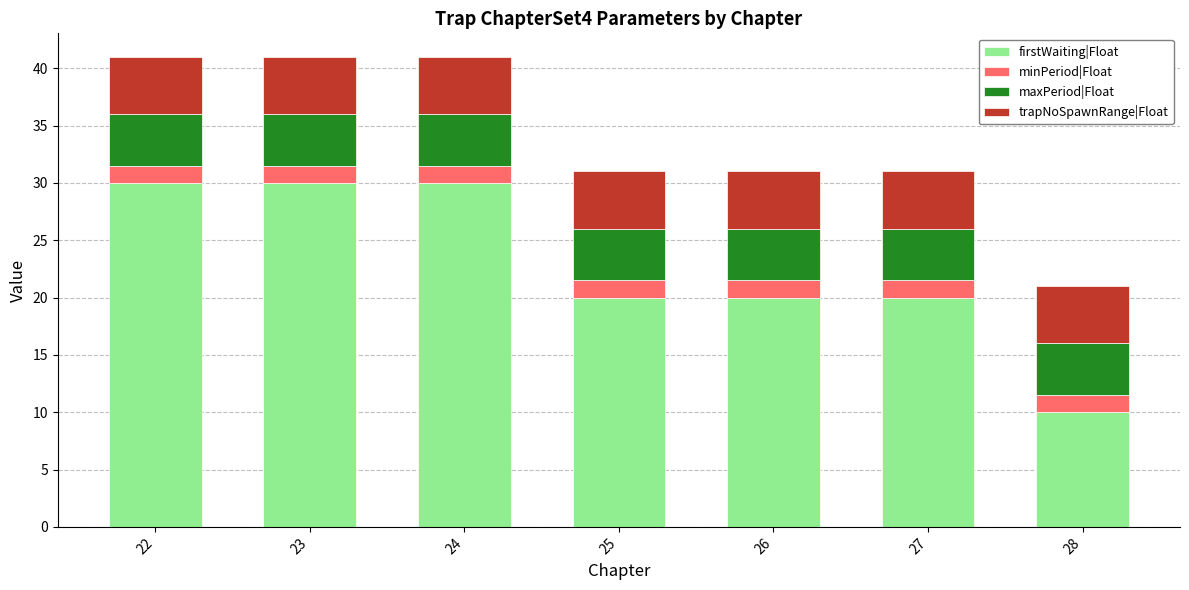

What is the total value across all series at 27?

31.0